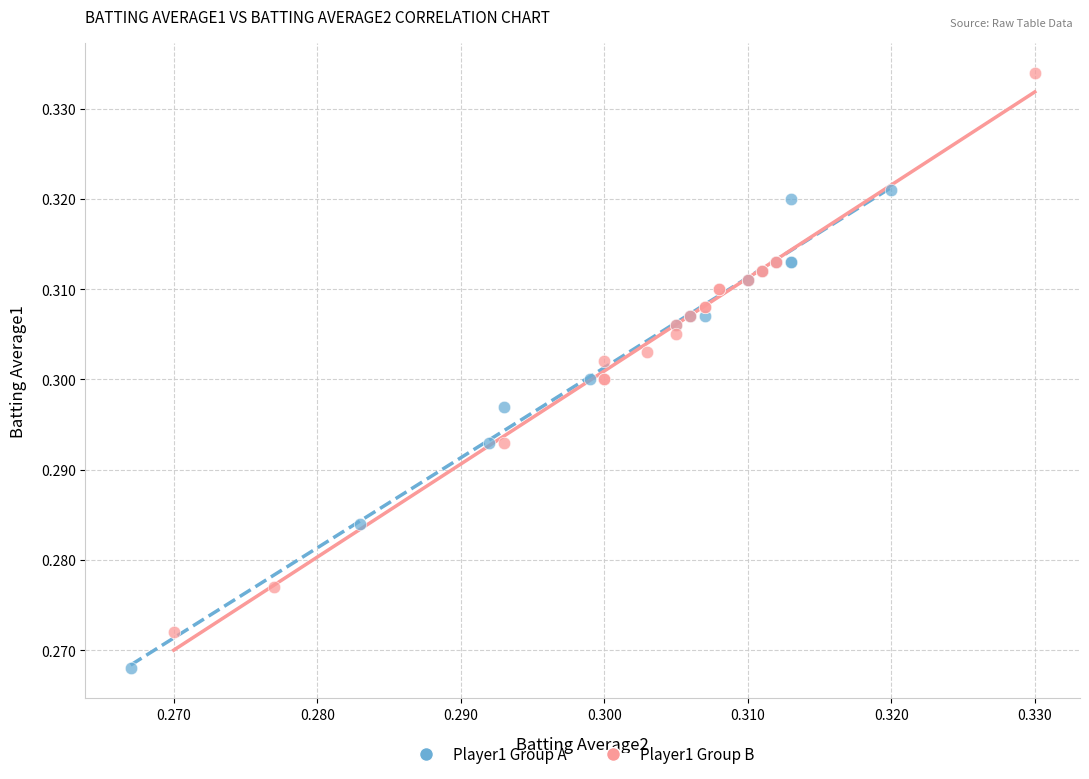

What are all the series names shown in the legend?

Player1 Group A, Player1 Group B